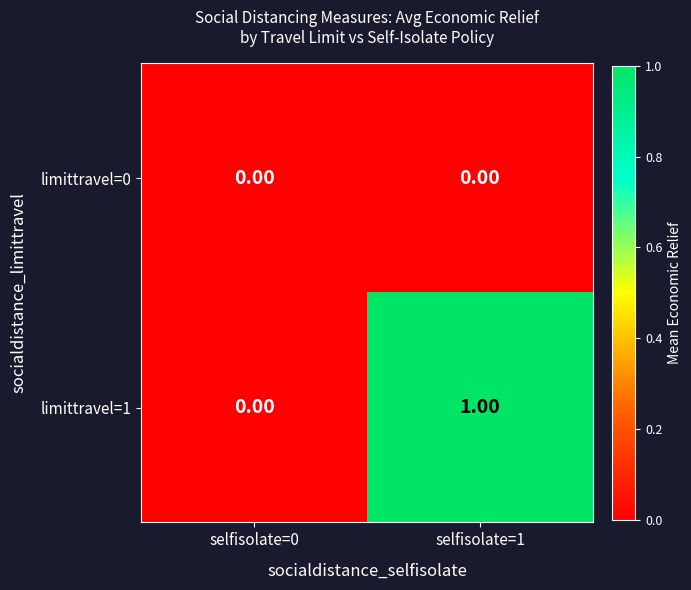

Which label corresponds to the largest value in the chart?

selfisolate=1